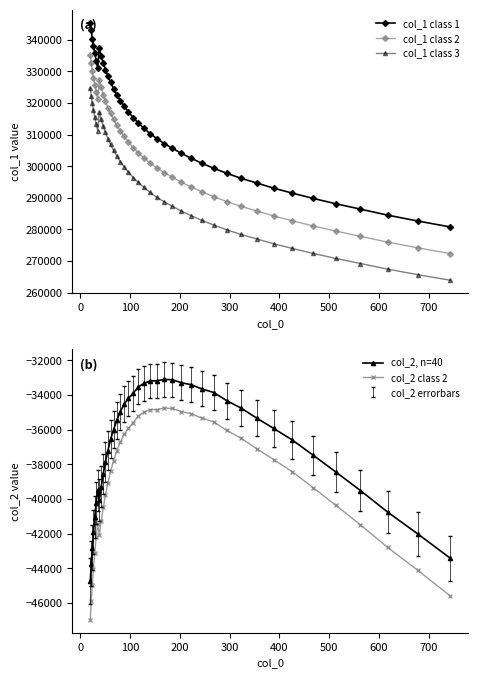

True or false: col_1 class 1 and col_1 class 2 cross at least once.

False